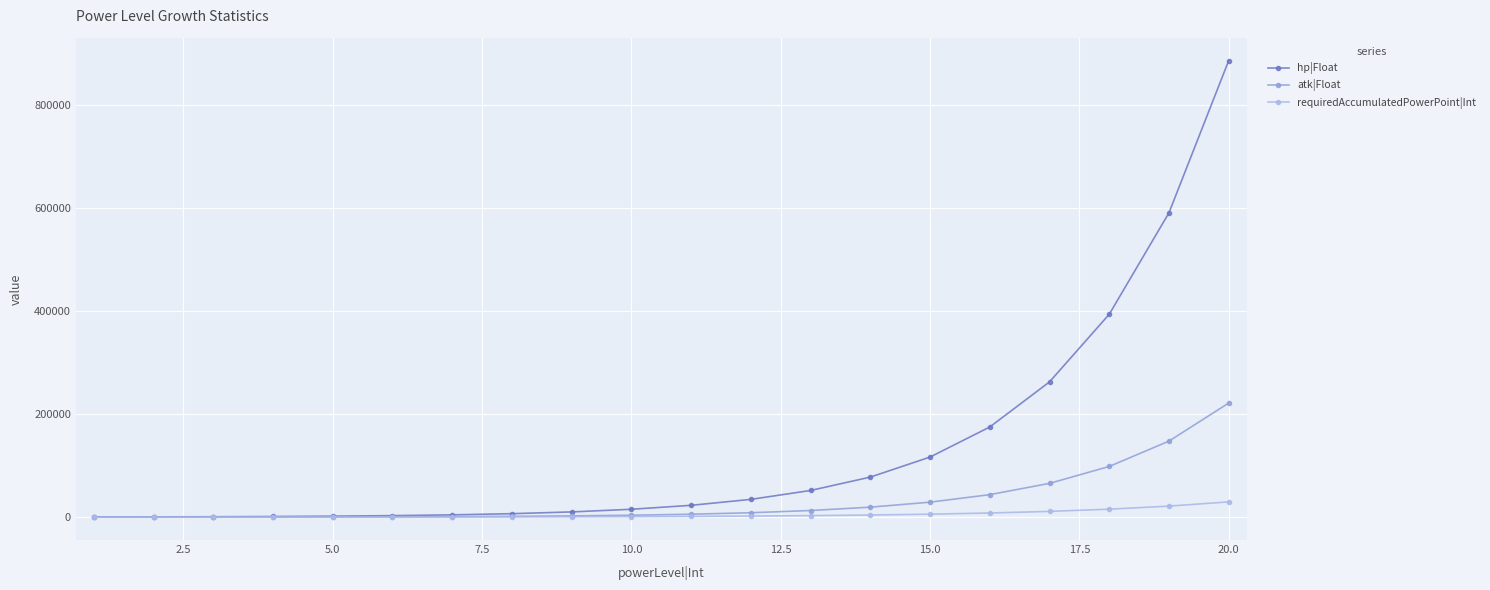

Is this an area chart (filled region under the line)?

No